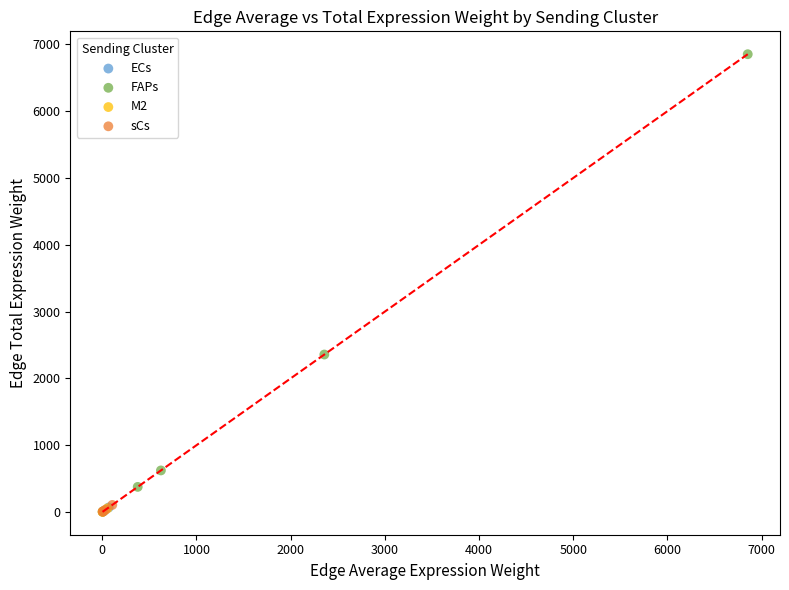

Which series reaches the maximum Y coordinate?

FAPs